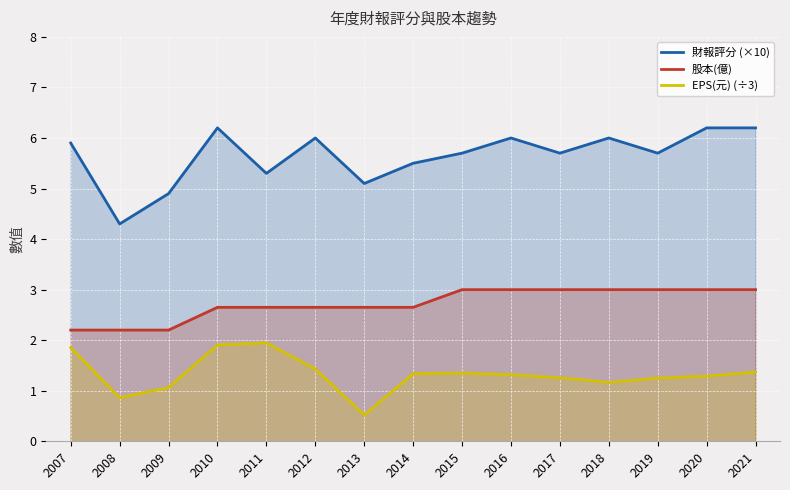

Reading left to right, transcribe all the data shown in this chart.

財報評分 (×10): 5.9	4.3	4.9	6.2	5.3	6.0	5.1	5.5	5.7	6.0	5.7	6.0	5.7	6.2	6.2
股本(億): 2.2	2.2	2.2	2.6	2.6	2.6	2.6	2.6	3.0	3.0	3.0	3.0	3.0	3.0	3.0
EPS(元) (÷3): 1.9	0.9	1.1	1.9	1.9	1.4	0.5	1.3	1.3	1.3	1.3	1.2	1.2	1.3	1.4